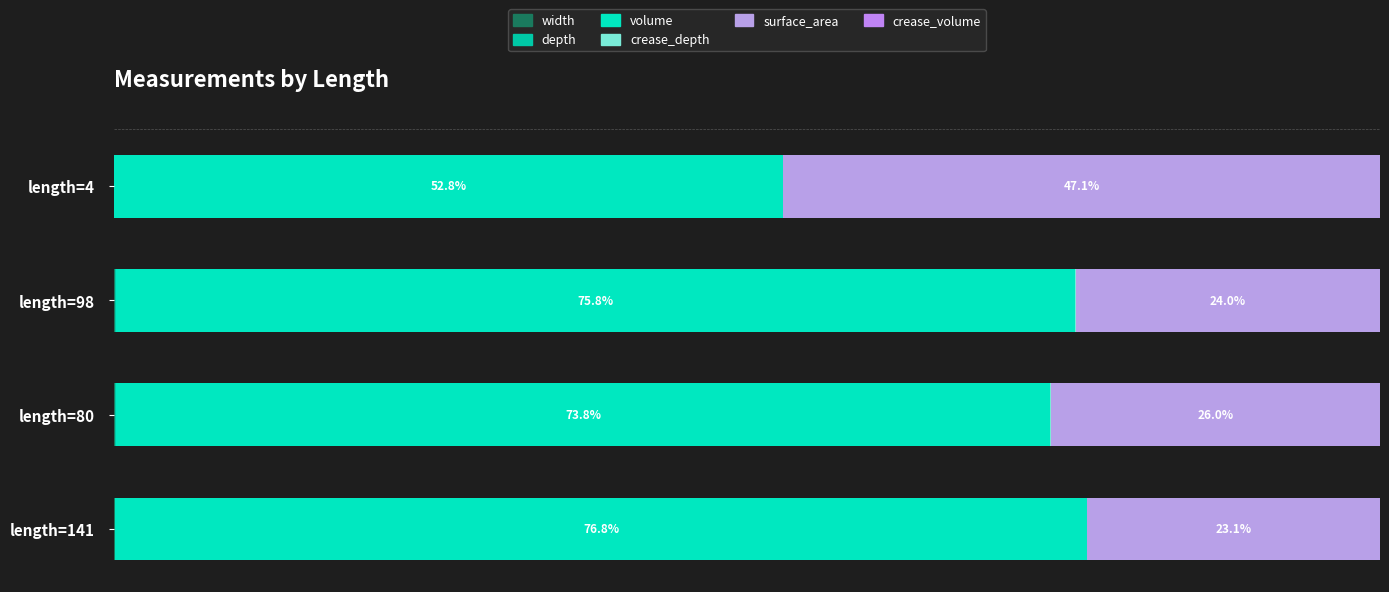

What are all the series names shown in the legend?

width, depth, volume, crease_depth, surface_area, crease_volume